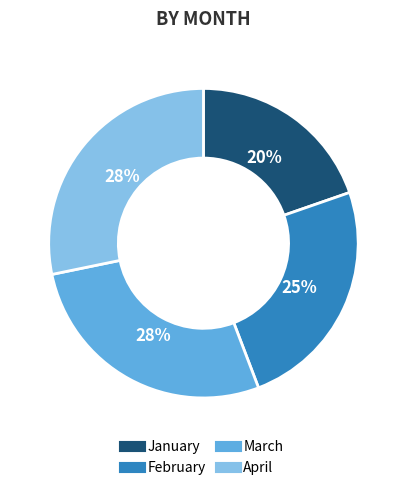

Is the sum of April and February greater than half?

Yes